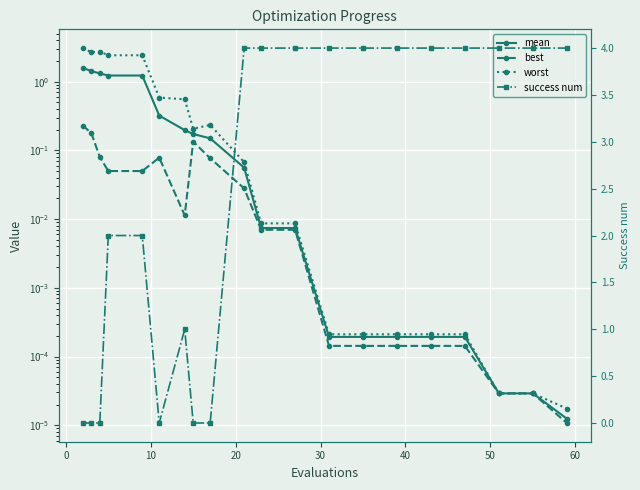

Which series has the largest range (max minus min)?

success num